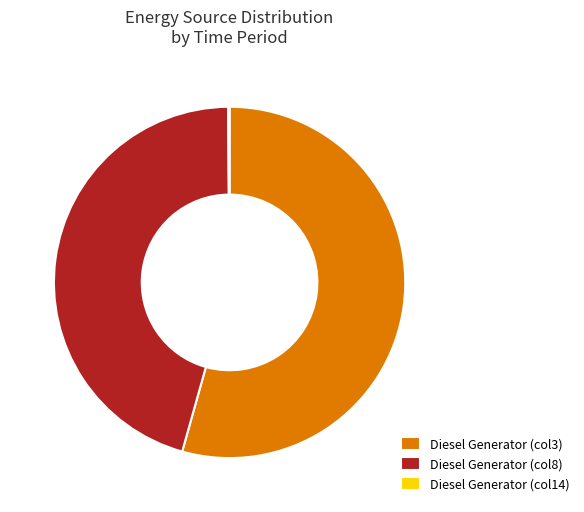

Is there a majority slice in this chart?

Yes